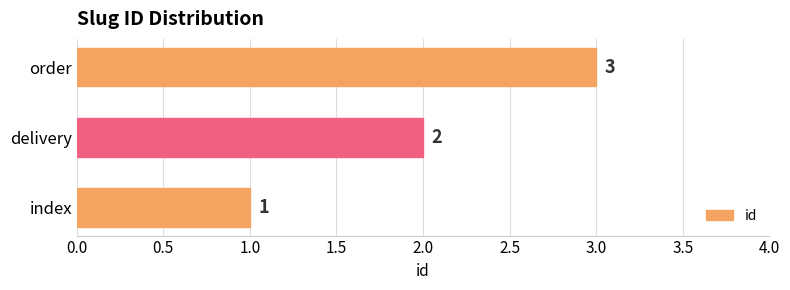

What is the approximate value at order?

3